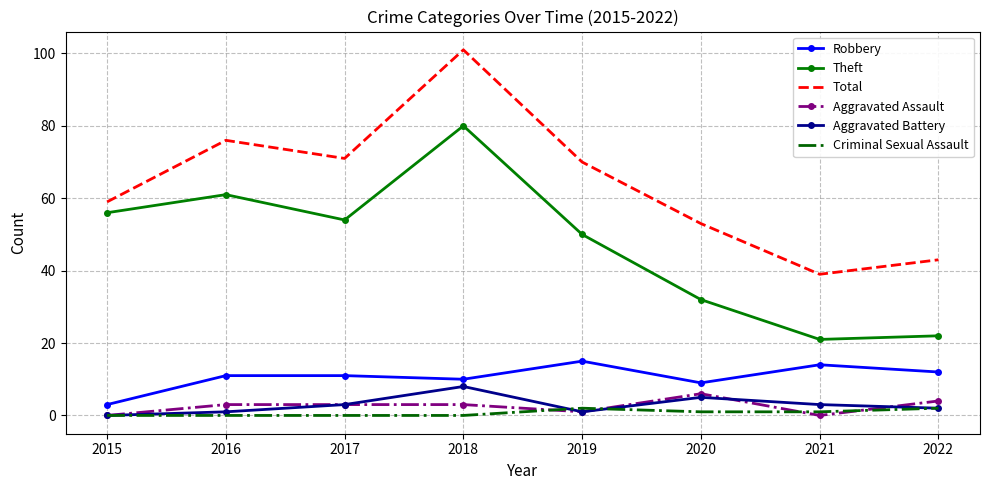

Between 2015 and 2017, which series saw the biggest shift?

Total